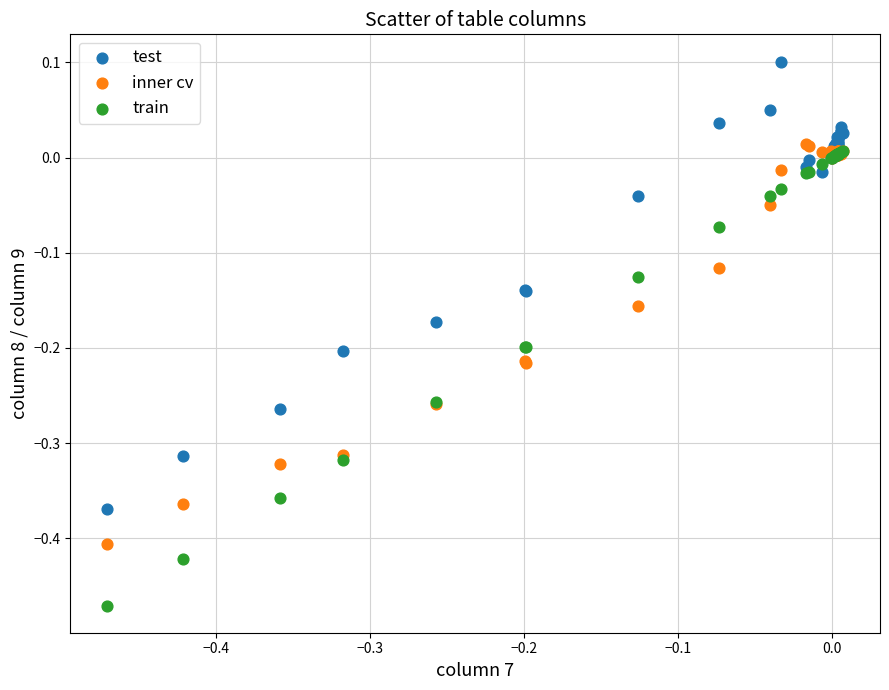

What are all the series names shown in the legend?

test, inner cv, train